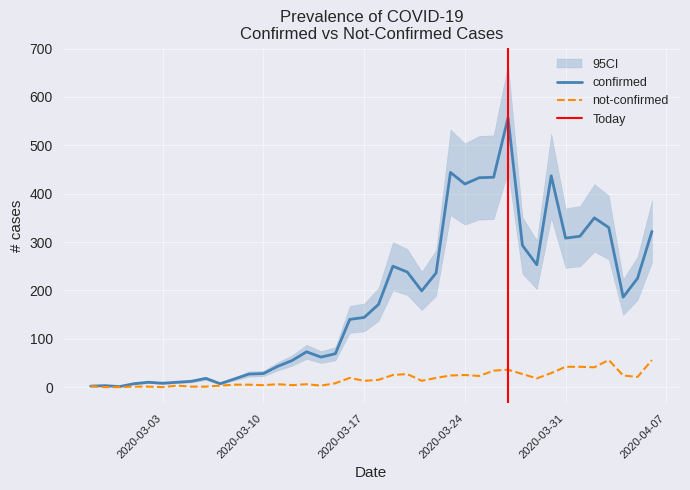

Reading left to right, list all the values displayed in this chart.

confirmed: 2	3	1	7	10	8	10	12	18	7	17	27	28	43	55	73	62	69	140	144	171	250	238	199	236	444	420	433	434	557	293	253	437	308	312	350	330	186	225	322
not-confirmed: 2	0	0	1	1	0	3	1	1	3	5	5	4	6	4	6	3	8	19	13	15	25	27	13	19	24	25	23	34	36	27	18	29	42	42	41	56	24	21	56